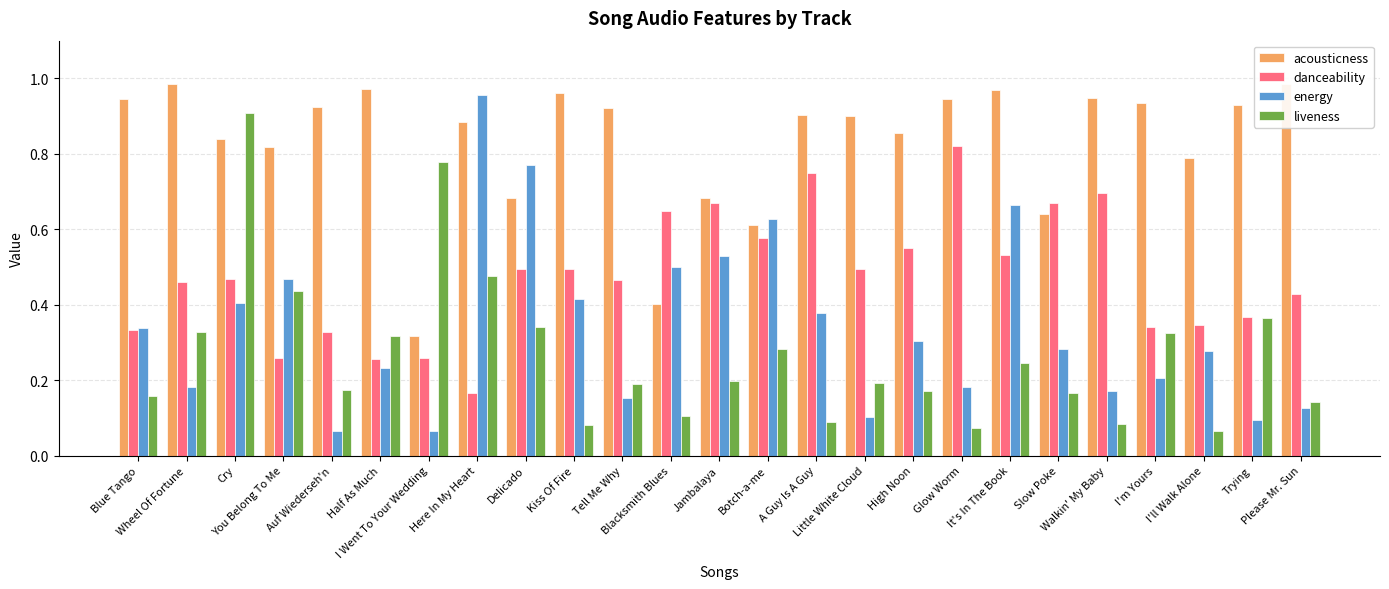

Rank the series by their maximum value, from highest to lowest.

acousticness, energy, liveness, danceability